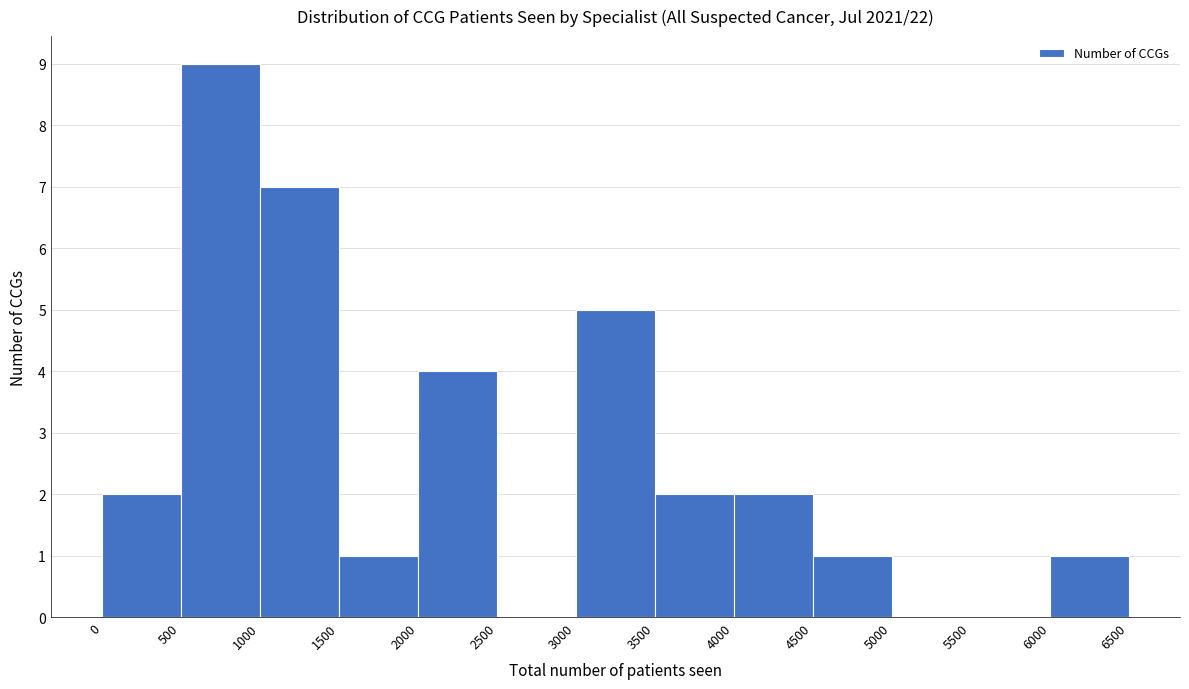

Which range on the x-axis has the tallest bar?

500 to 1000